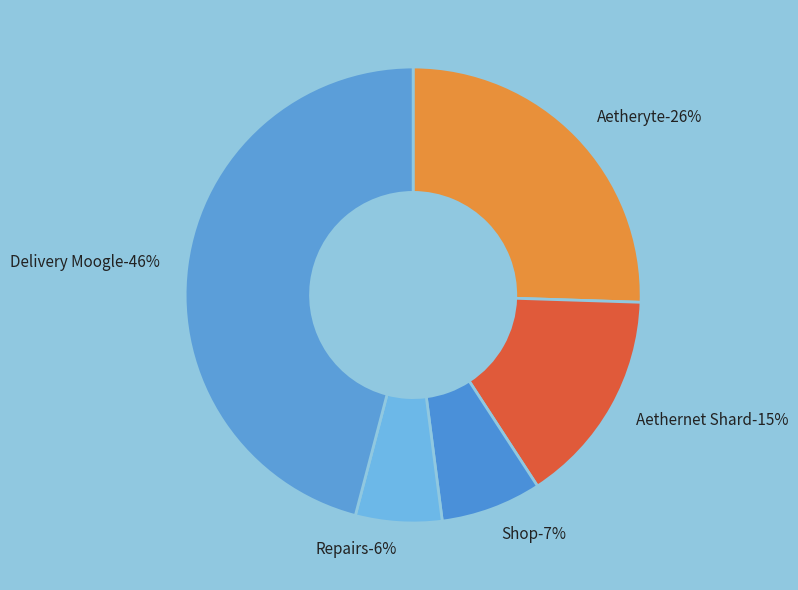

Is it true that Shop is 1% of the pie?

False